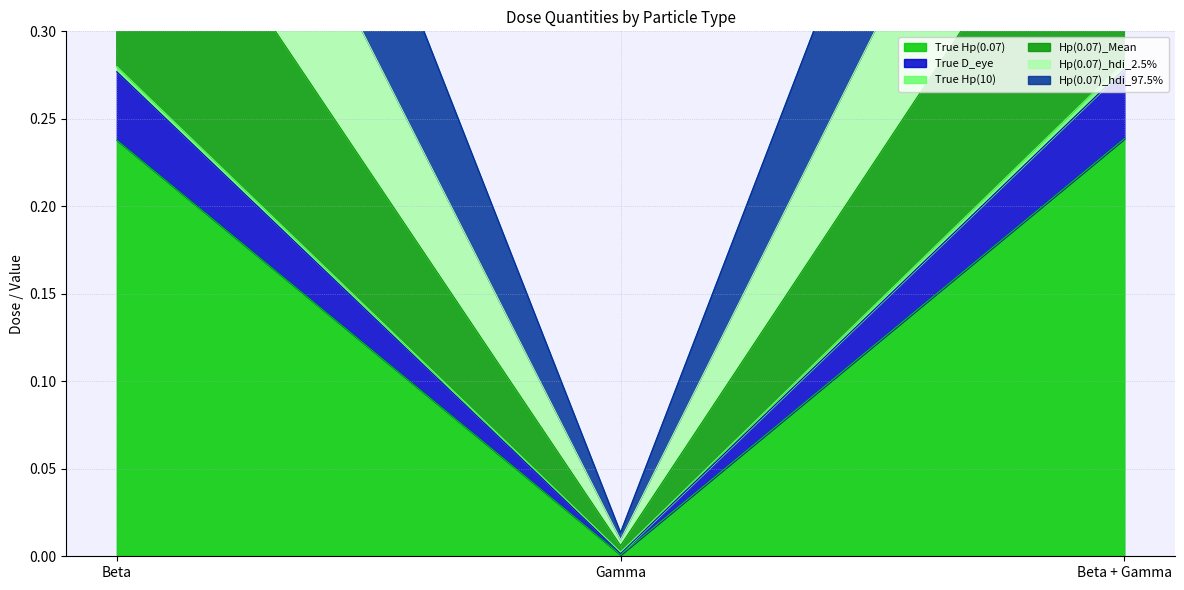

The True Hp(0.07) series shows 0.1 at Beta + Gamma. True or false?

False